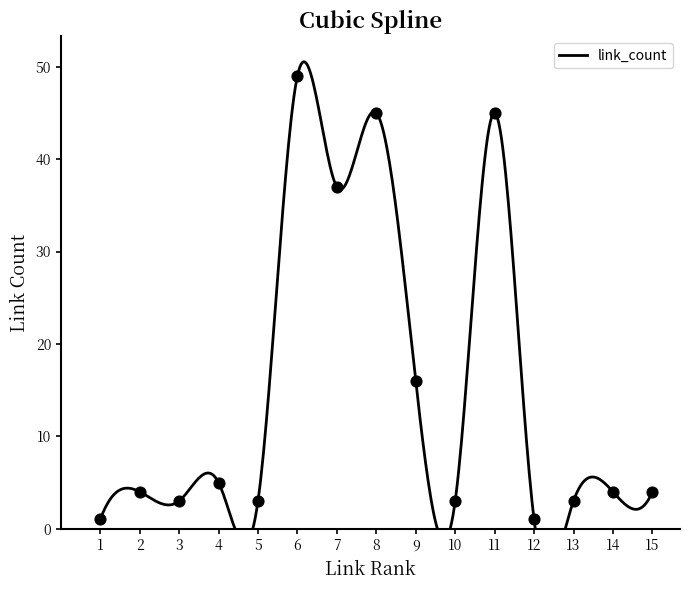

Approximately how many times larger is the value at 10 compared to 12?

3.0